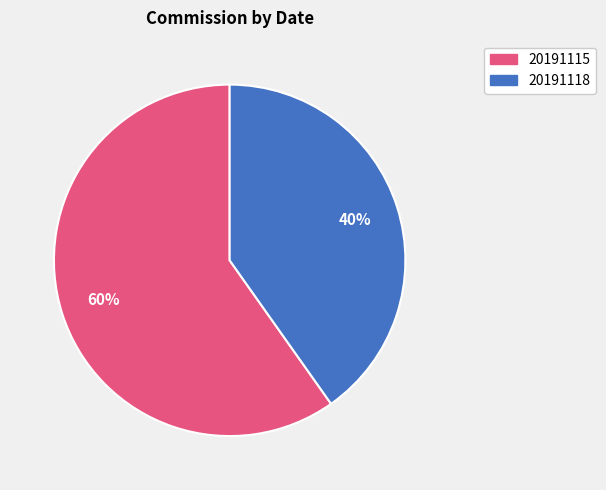

How many segments does this pie chart have?

2